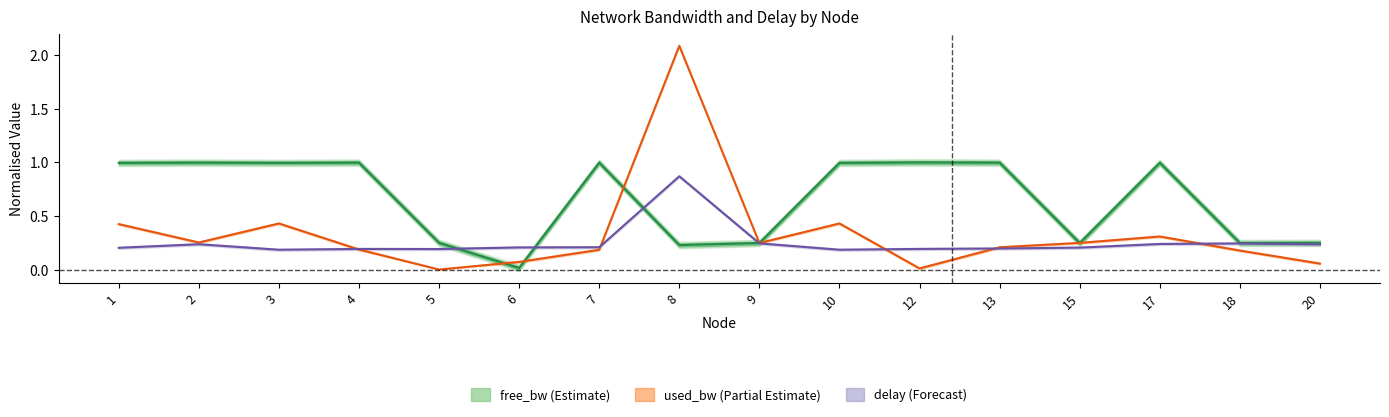

How many intersections are there between used_bw and delay?

5